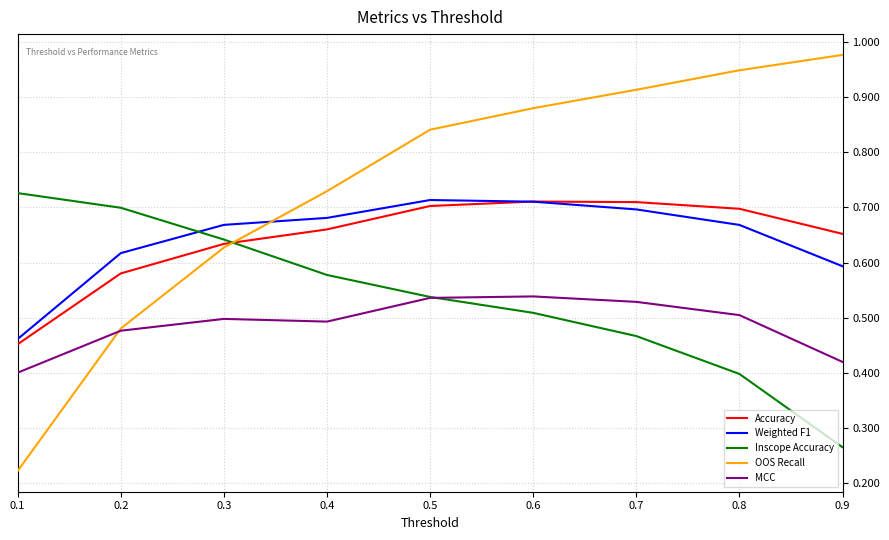

Does the chart display data point markers on the line(s)?

No